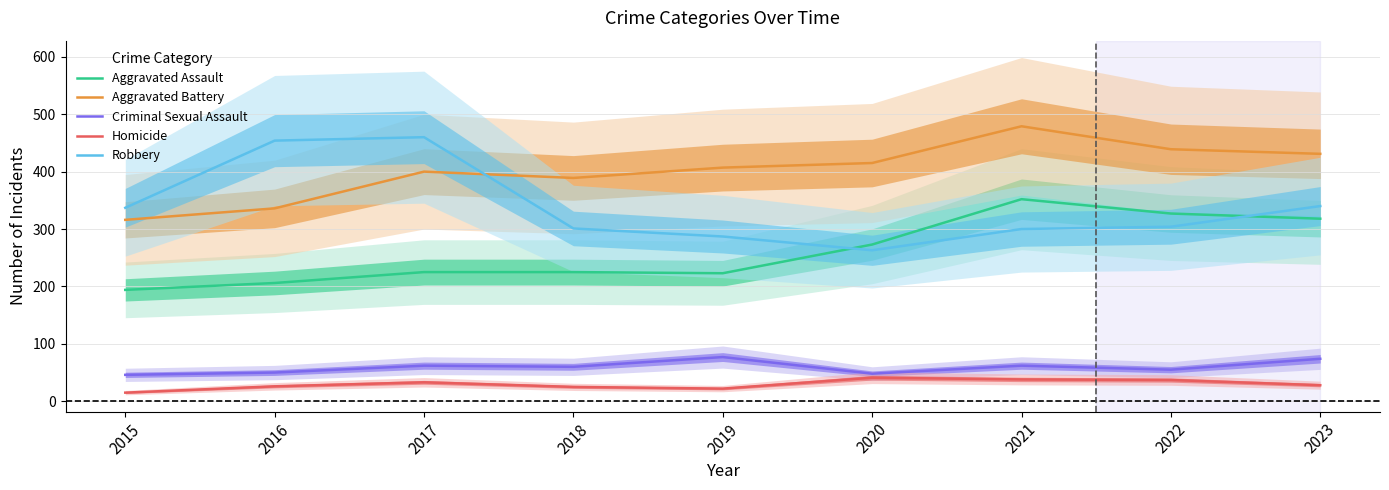

True or false: Robbery and Criminal Sexual Assault intersect in this chart.

False